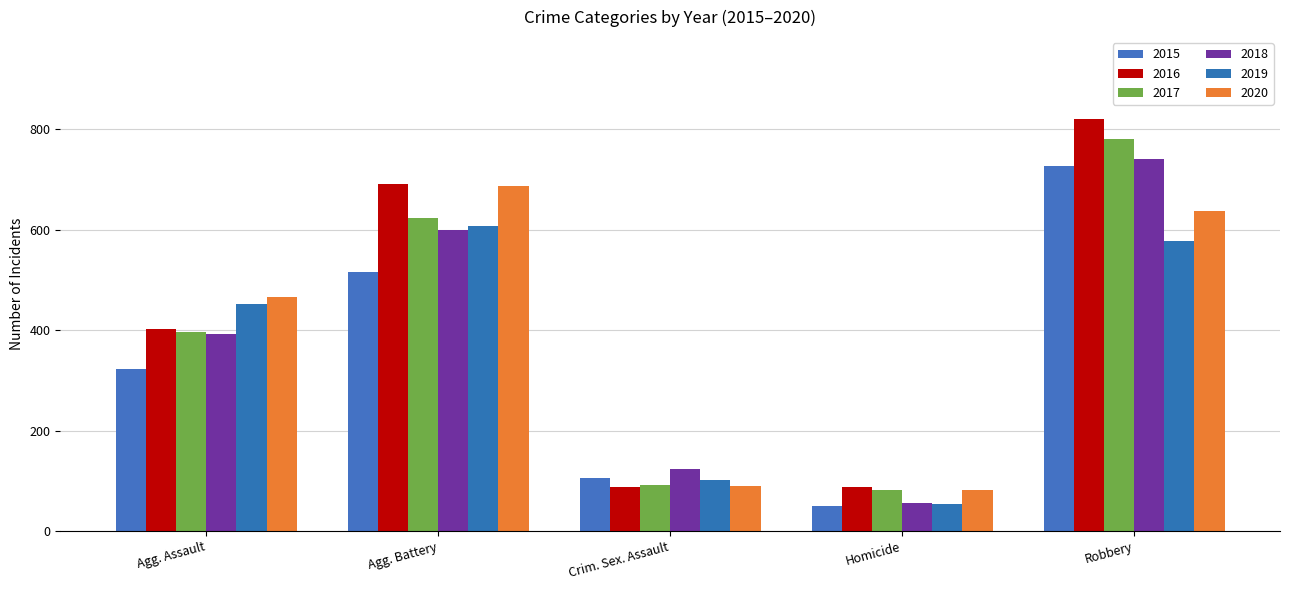

Reading right to left, extract all data points from this chart.

2015: Robbery=726	Homicide=50	Crim. Sex. Assault=105	Agg. Battery=515	Agg. Assault=323
2016: Robbery=819	Homicide=87	Crim. Sex. Assault=87	Agg. Battery=691	Agg. Assault=402
2017: Robbery=780	Homicide=82	Crim. Sex. Assault=91	Agg. Battery=623	Agg. Assault=396
2018: Robbery=741	Homicide=56	Crim. Sex. Assault=123	Agg. Battery=600	Agg. Assault=392
2019: Robbery=577	Homicide=53	Crim. Sex. Assault=102	Agg. Battery=608	Agg. Assault=452
2020: Robbery=637	Homicide=81	Crim. Sex. Assault=89	Agg. Battery=686	Agg. Assault=466